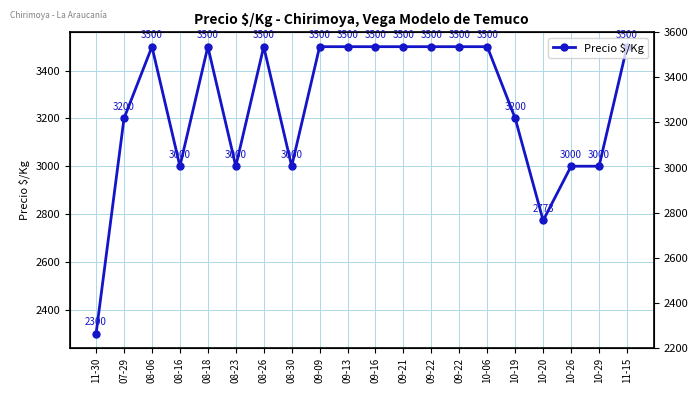

What is the approximate value at 09-22, to the nearest 10?

3500